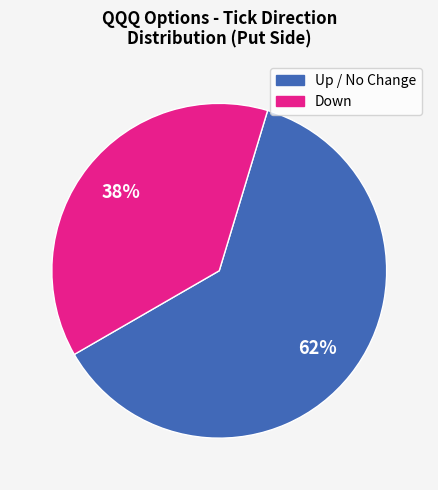

Is there any slice that represents more than half of the pie?

Yes